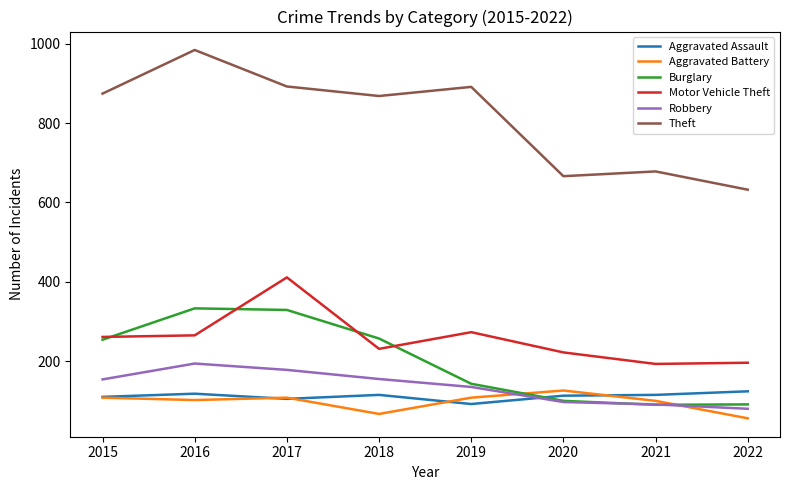

What is the greatest value displayed?

984